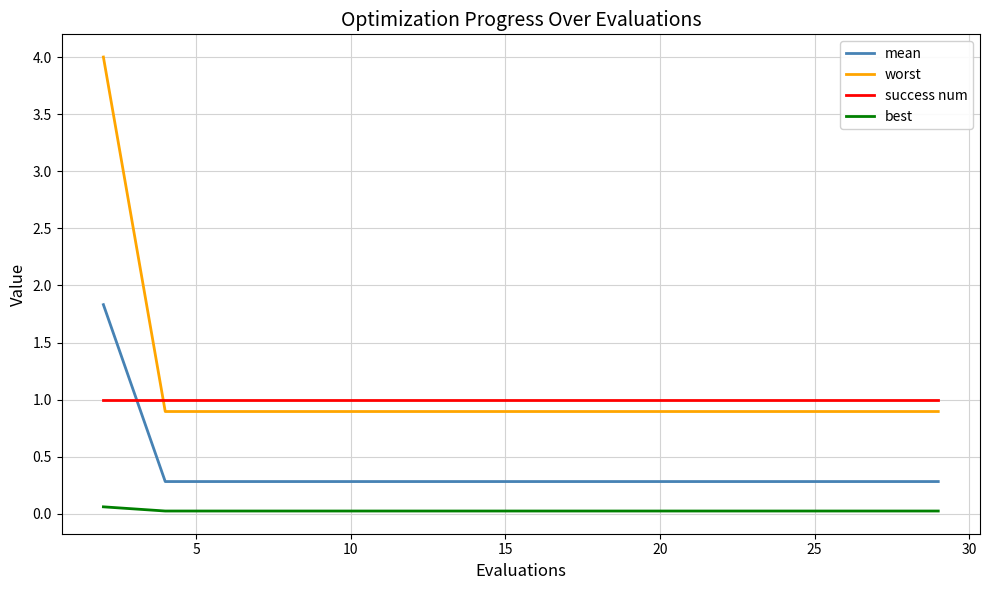

What is the minimum value for mean?

0.3